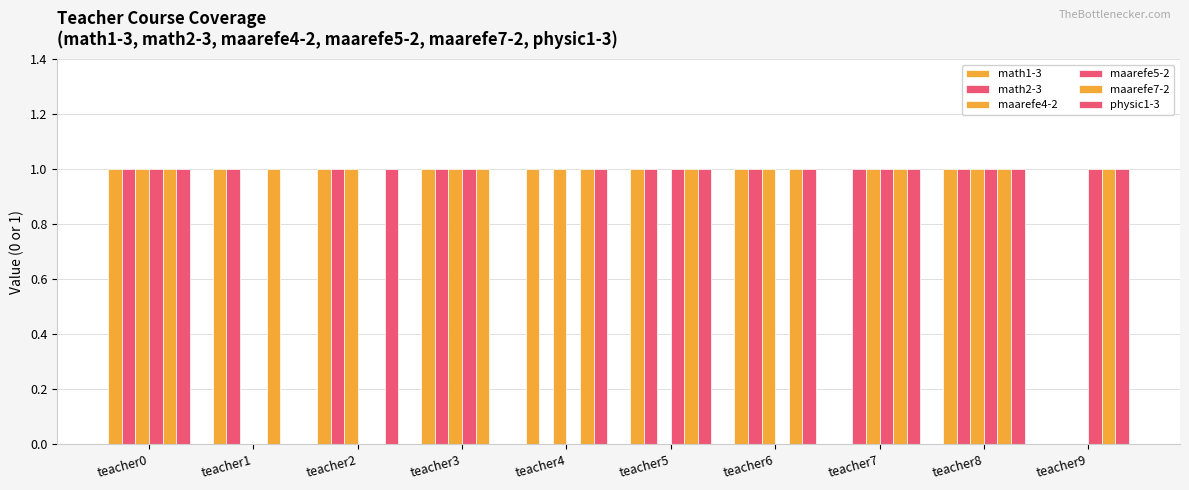

Reading left to right, list all the values displayed in this chart.

math1-3: 1	1	1	1	1	1	1	0	1	0
math2-3: 1	1	1	1	0	1	1	1	1	0
maarefe4-2: 1	0	1	1	1	0	1	1	1	0
maarefe5-2: 1	0	0	1	0	1	0	1	1	1
maarefe7-2: 1	1	0	1	1	1	1	1	1	1
physic1-3: 1	0	1	0	1	1	1	1	1	1